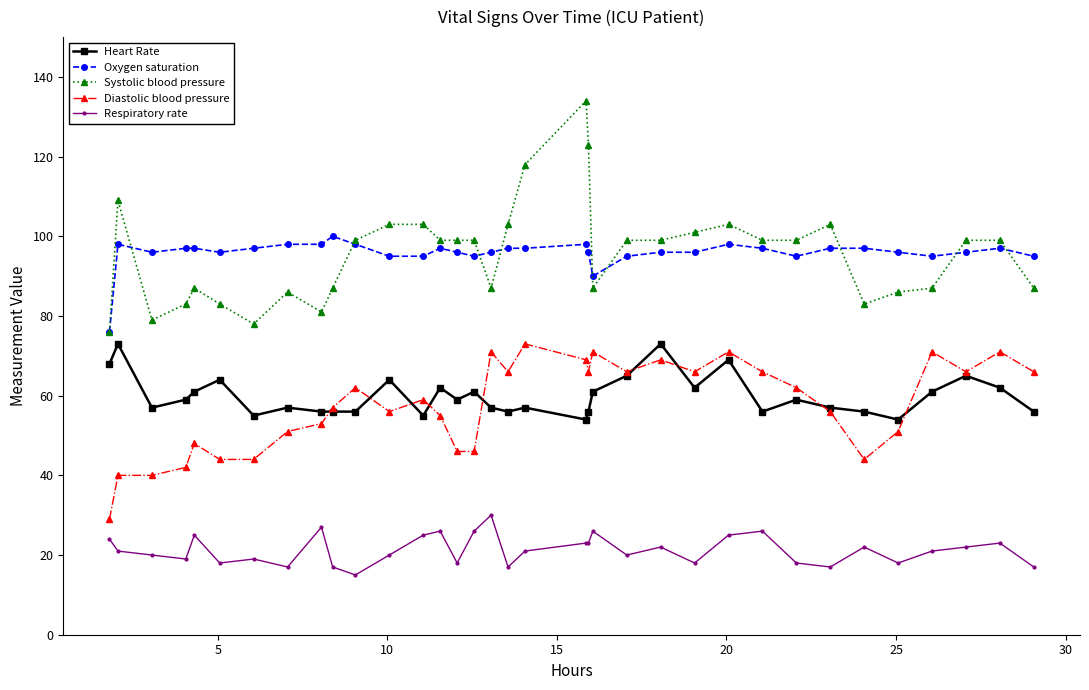

Count the number of data series in this chart.

5